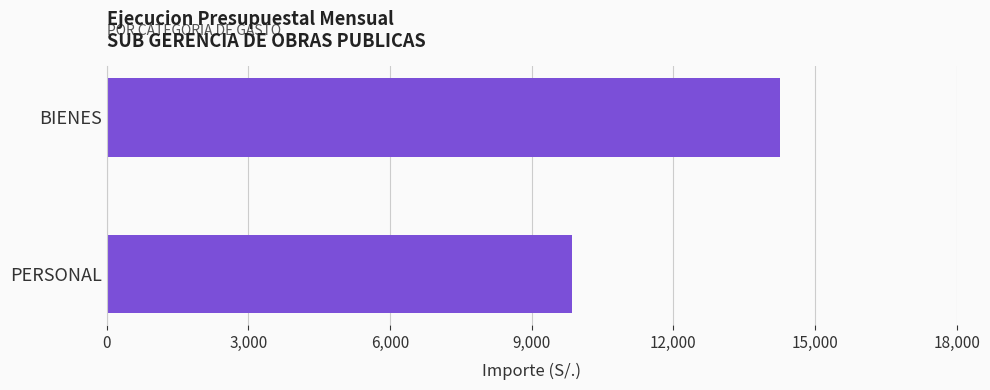

List the labels in order of value, largest first.

BIENES, PERSONAL